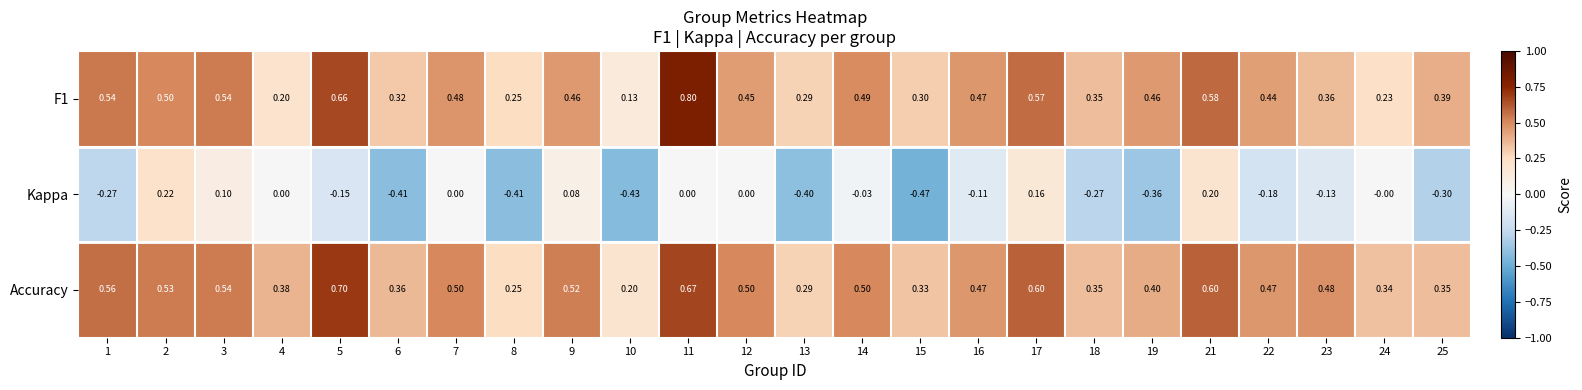

Which series has the largest range (max minus min)?

Kappa